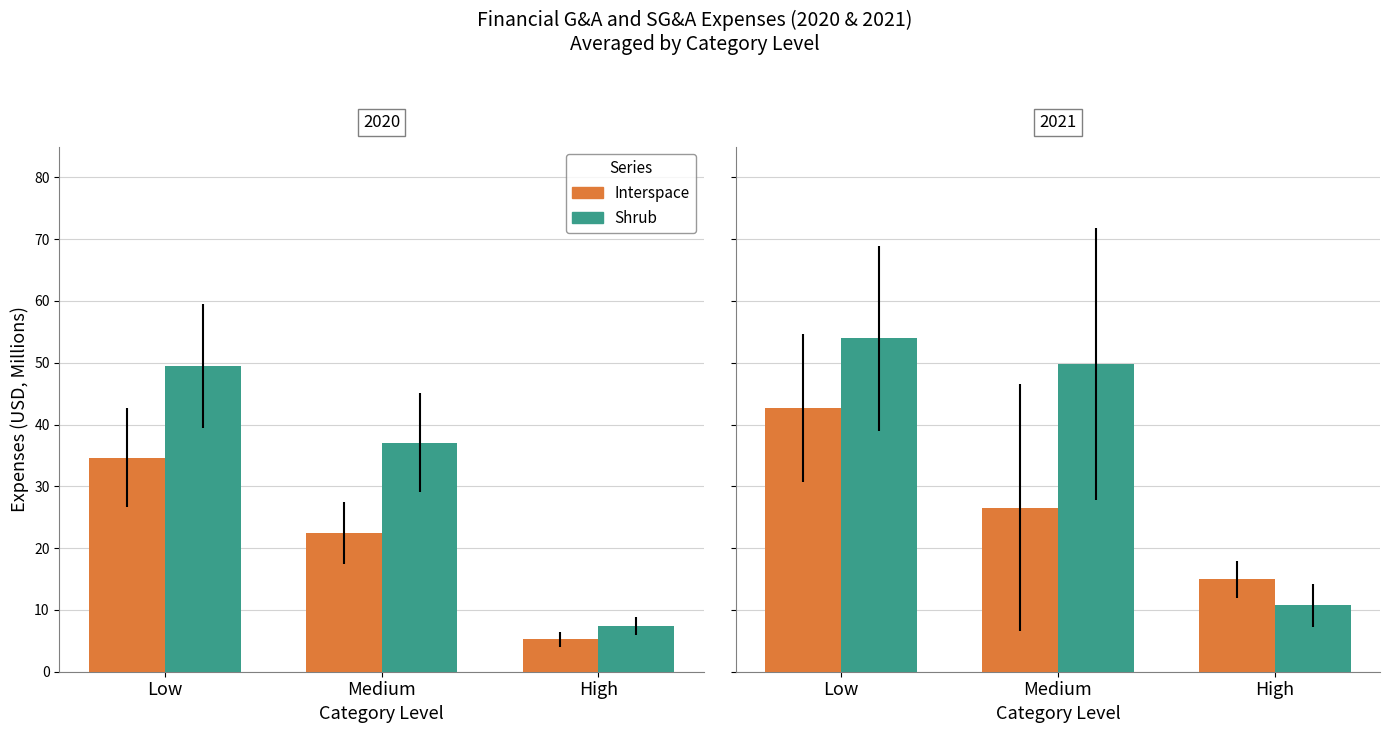

How many categories are shown in the chart?

3